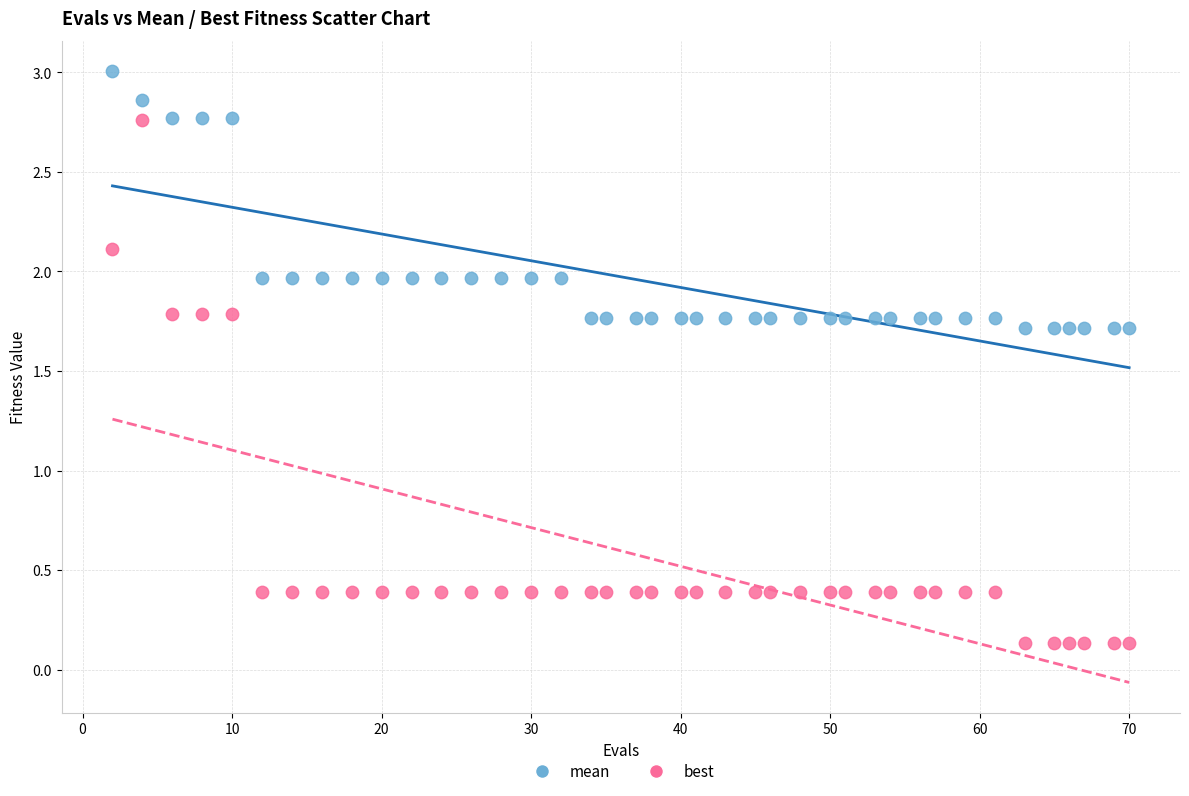

Which series has the largest Y range (max minus min)?

best